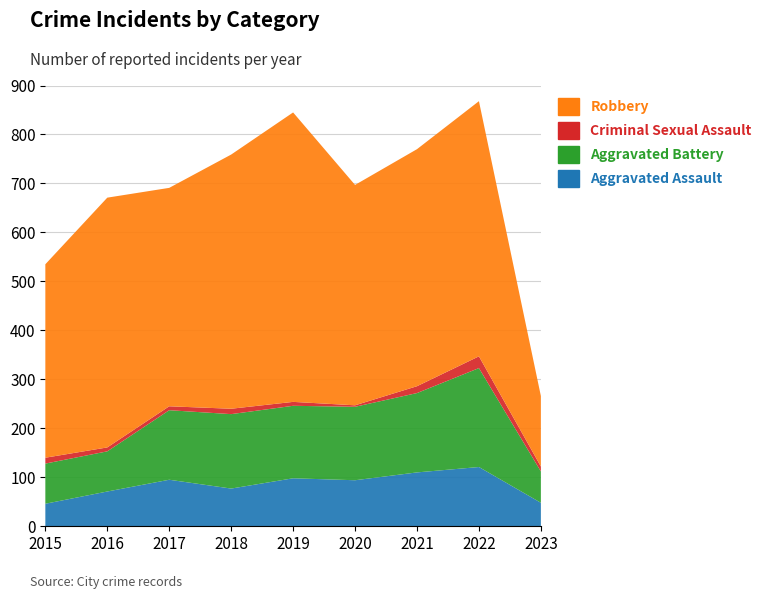

Reading right to left, list all the values displayed in this chart.

Aggravated Assault: 48	121	110	94	98	77	95	71	46
Aggravated Battery: 64	202	162	150	148	152	142	82	82
Criminal Sexual Assault: 10	24	14	3	8	11	8	8	12
Robbery: 144	521	484	450	591	519	446	510	395